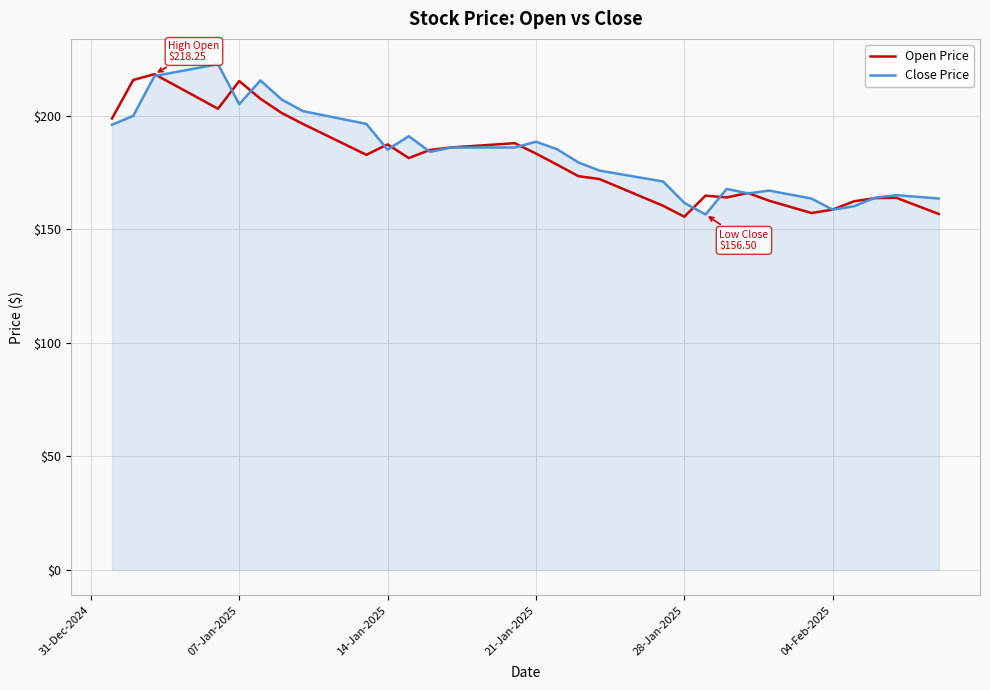

What is the greatest value displayed?

222.6